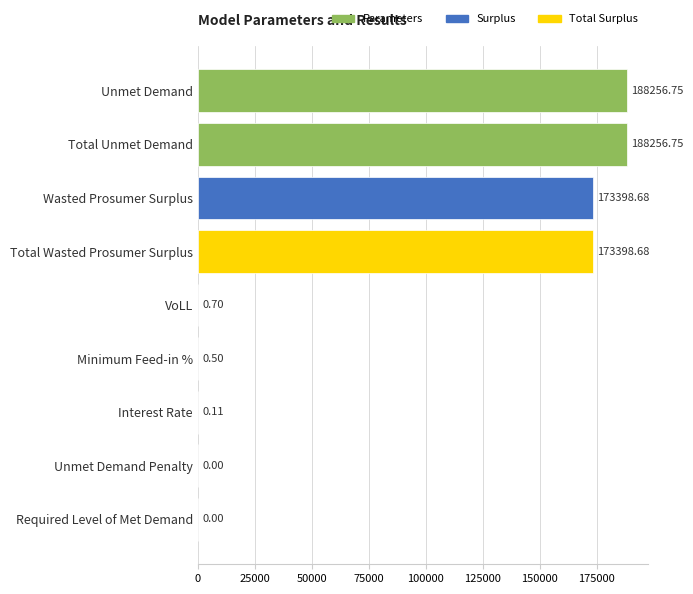

Count the number of values greater than 0.

7